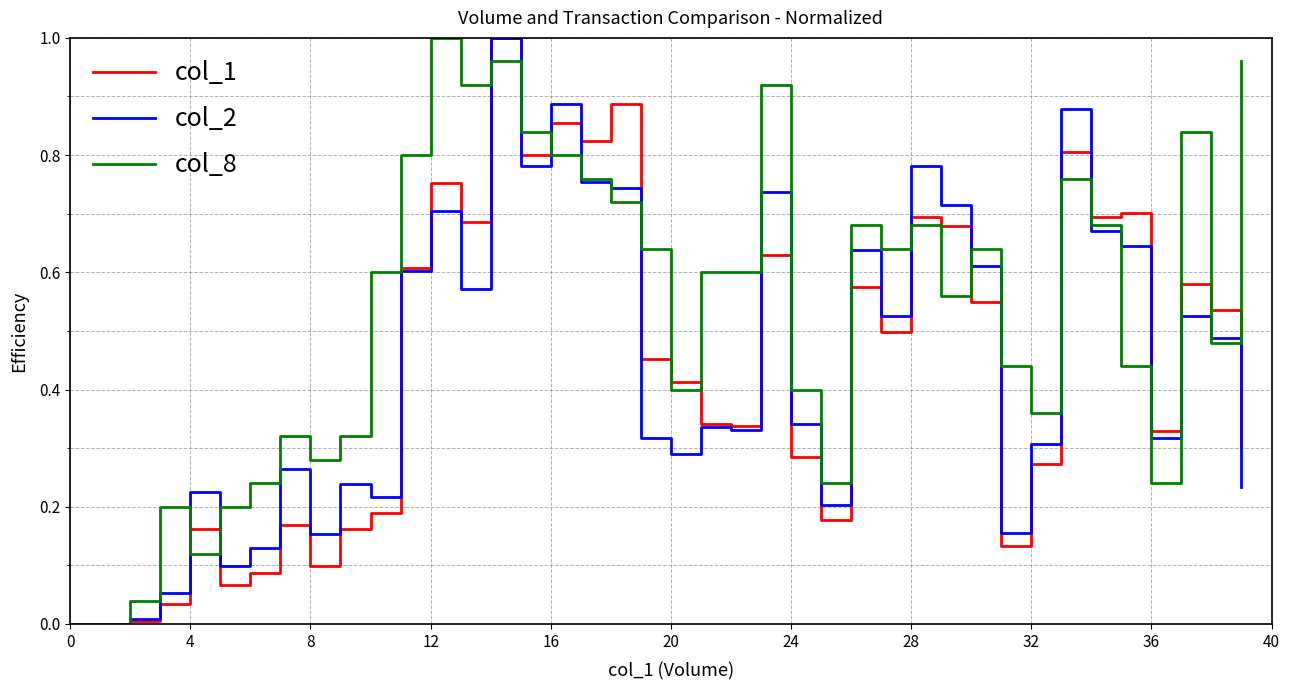

Which series has the largest total across all categories?

col_8